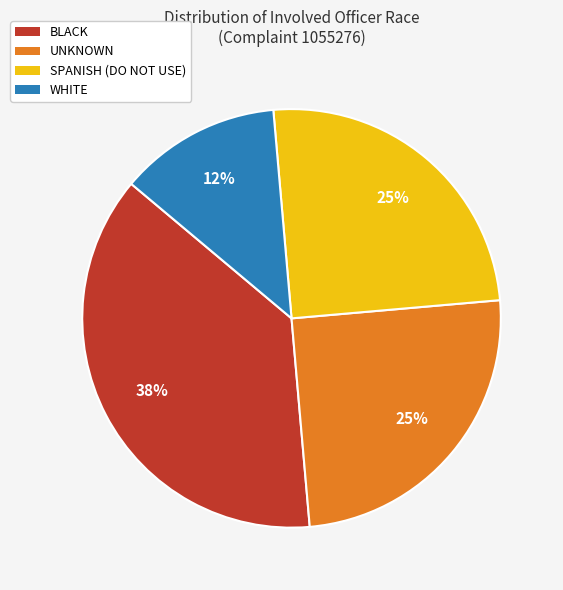

What is the ratio of the value at UNKNOWN to the value at SPANISH (DO NOT USE)?

1.0